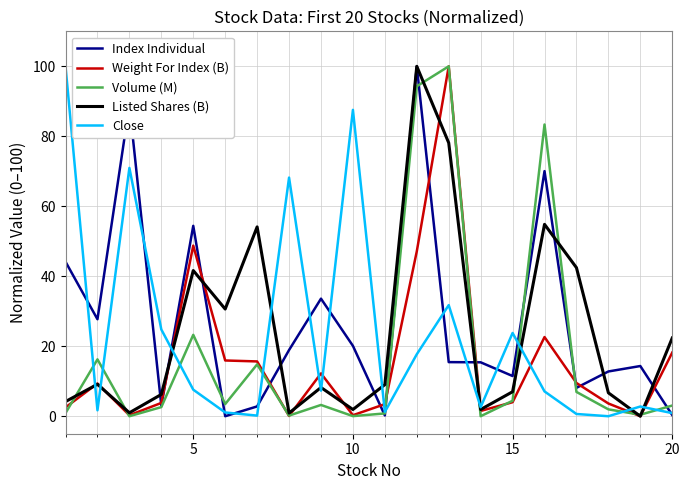

What is the maximum value for Volume (M)?

100.0